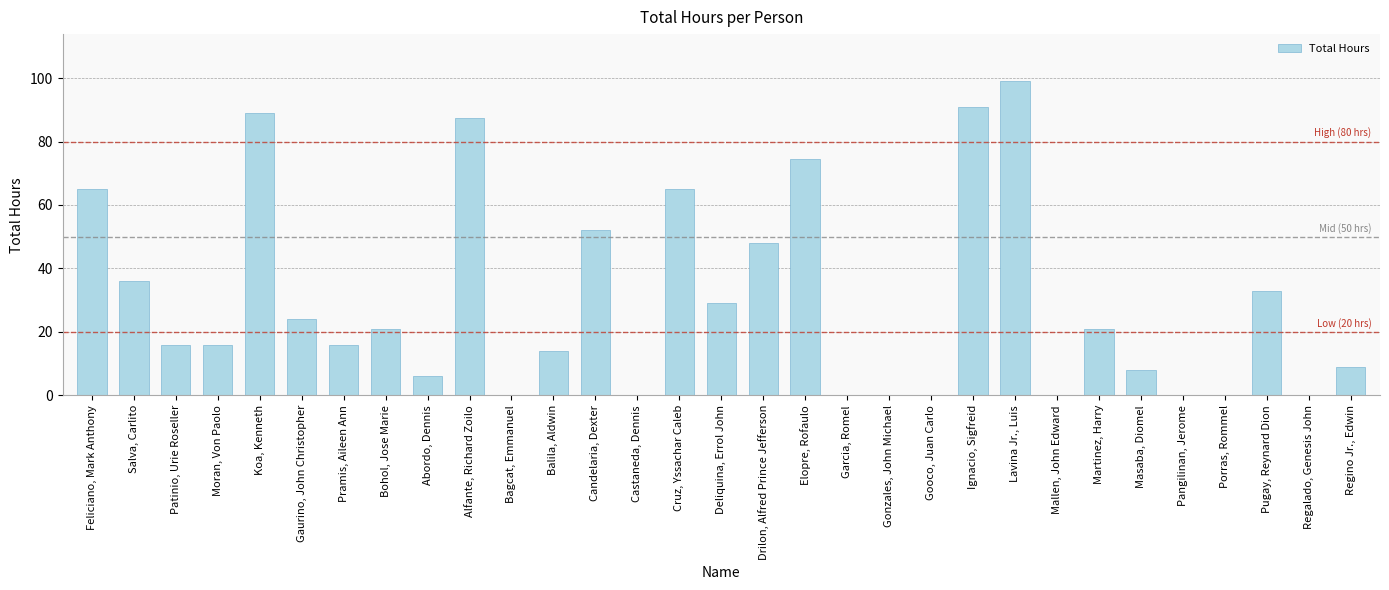

The chart shows a value of 33.0 at Pugay, Reynard Dion. True or false?

True